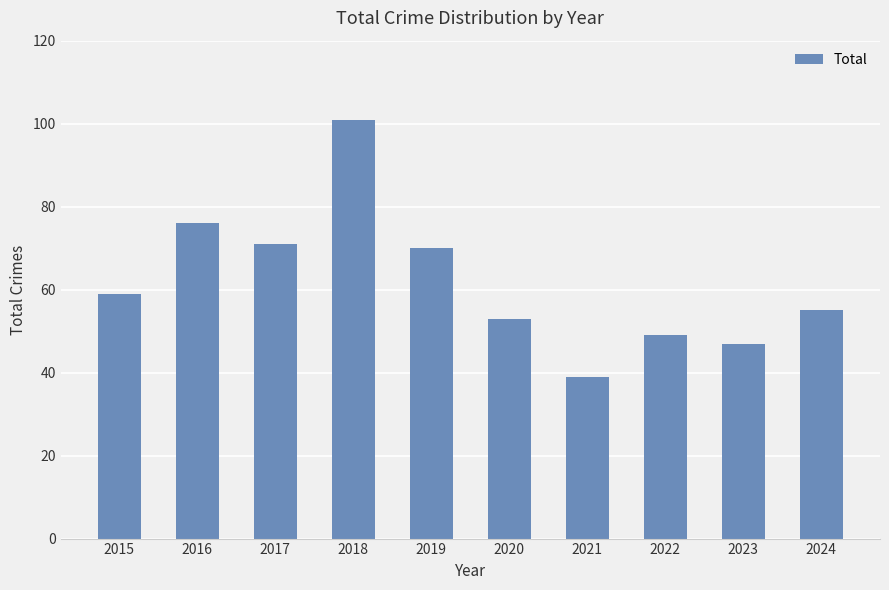

What is the difference between the second highest and minimum values?

37